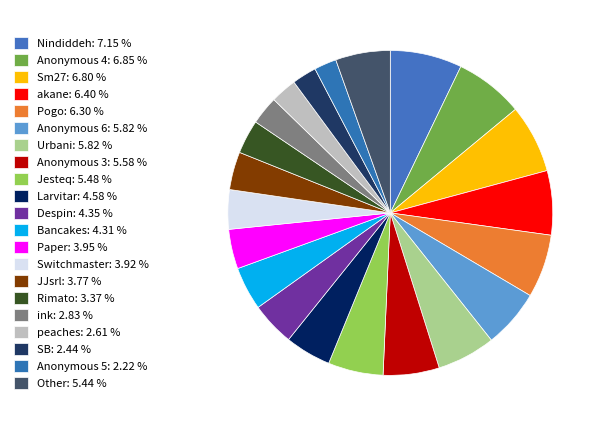

To the nearest percent, what percentage of the pie is Pogo?

6%